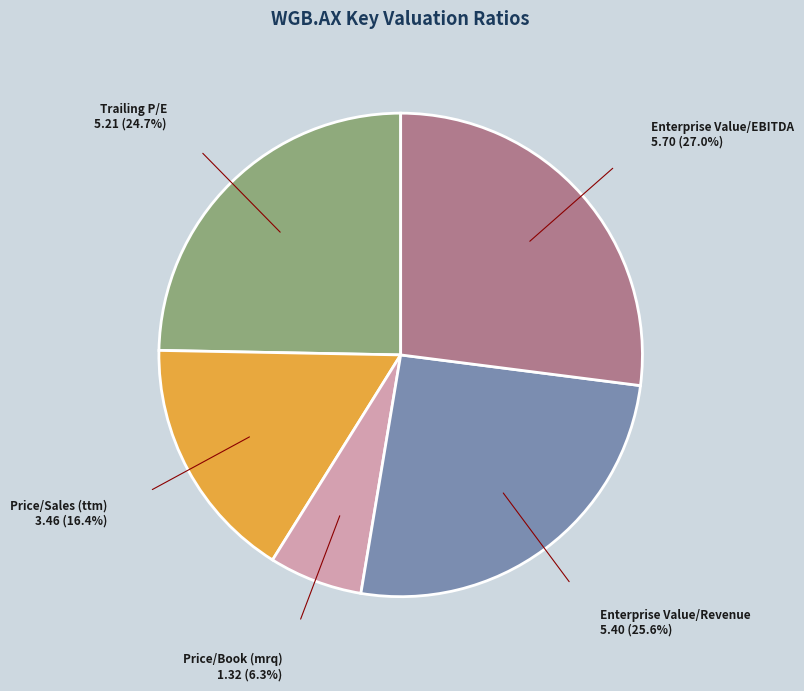

Is there a majority slice in this chart?

No